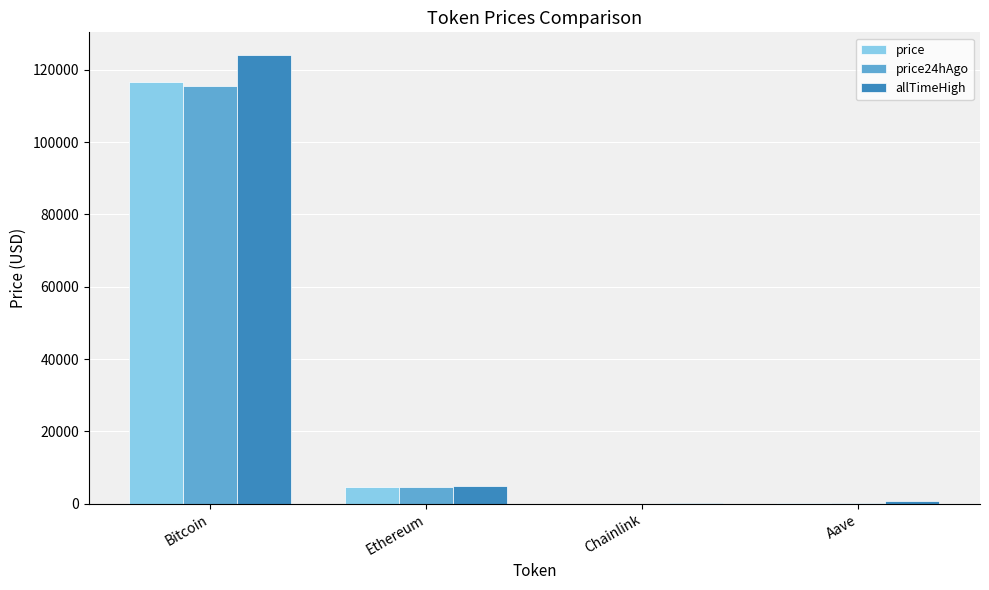

What is the sum of all allTimeHigh values?

129788.4